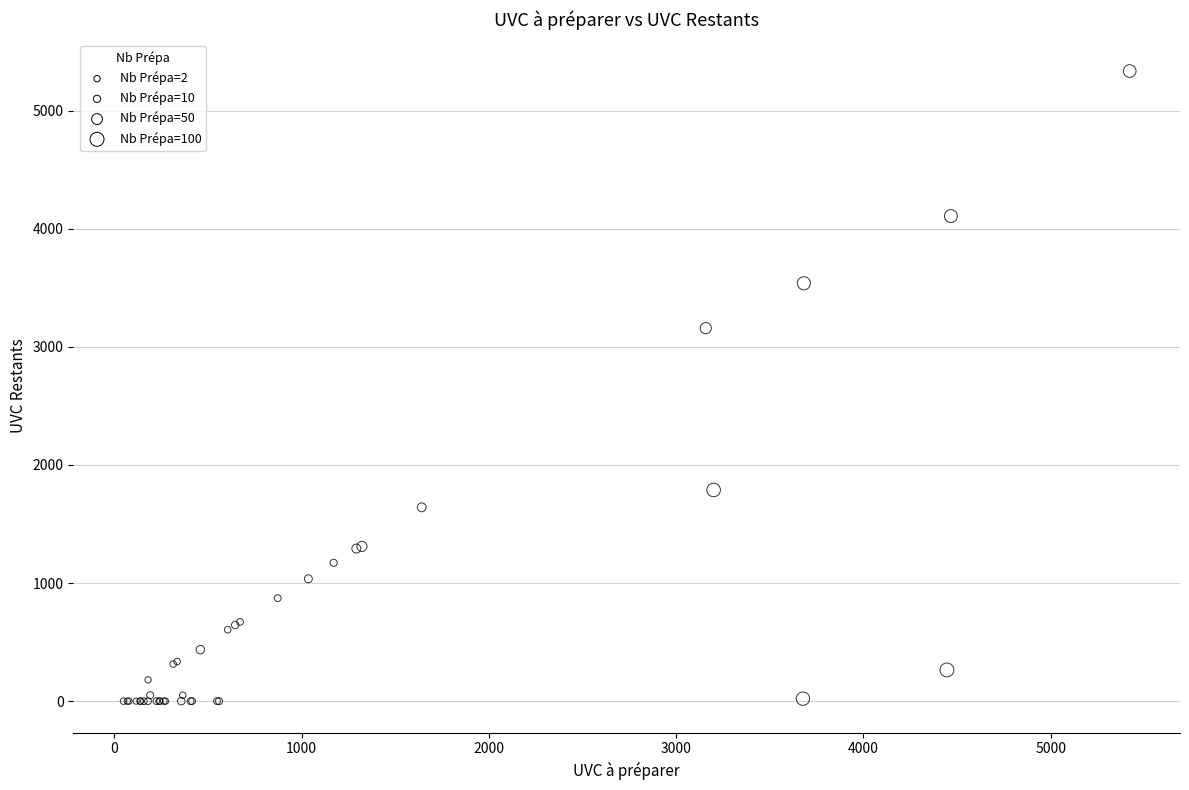

What Y value in the scatter plot is closest to 2667?

3158